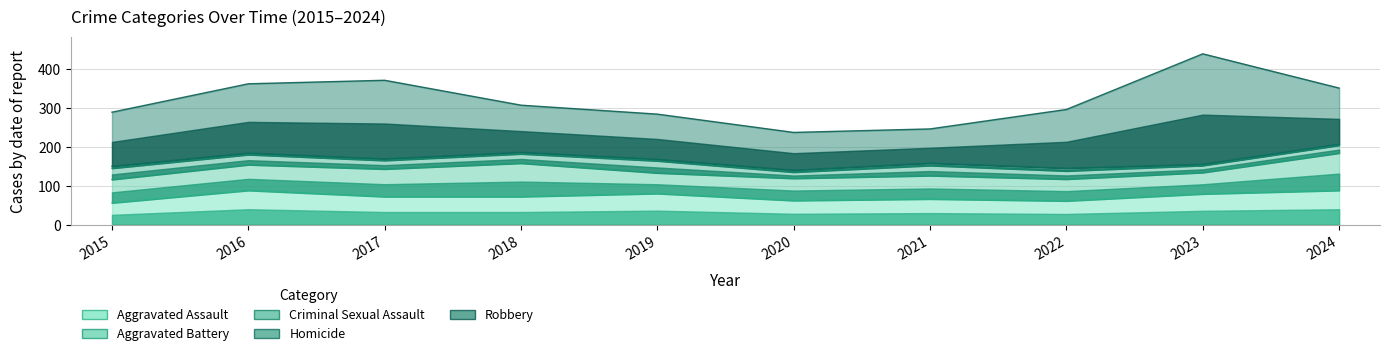

In Criminal Sexual Assault, how many points are lower than both neighbors (excluding endpoints)?

3